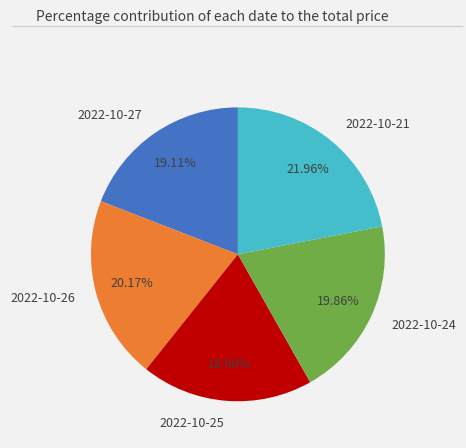

Is there a majority slice in this chart?

No